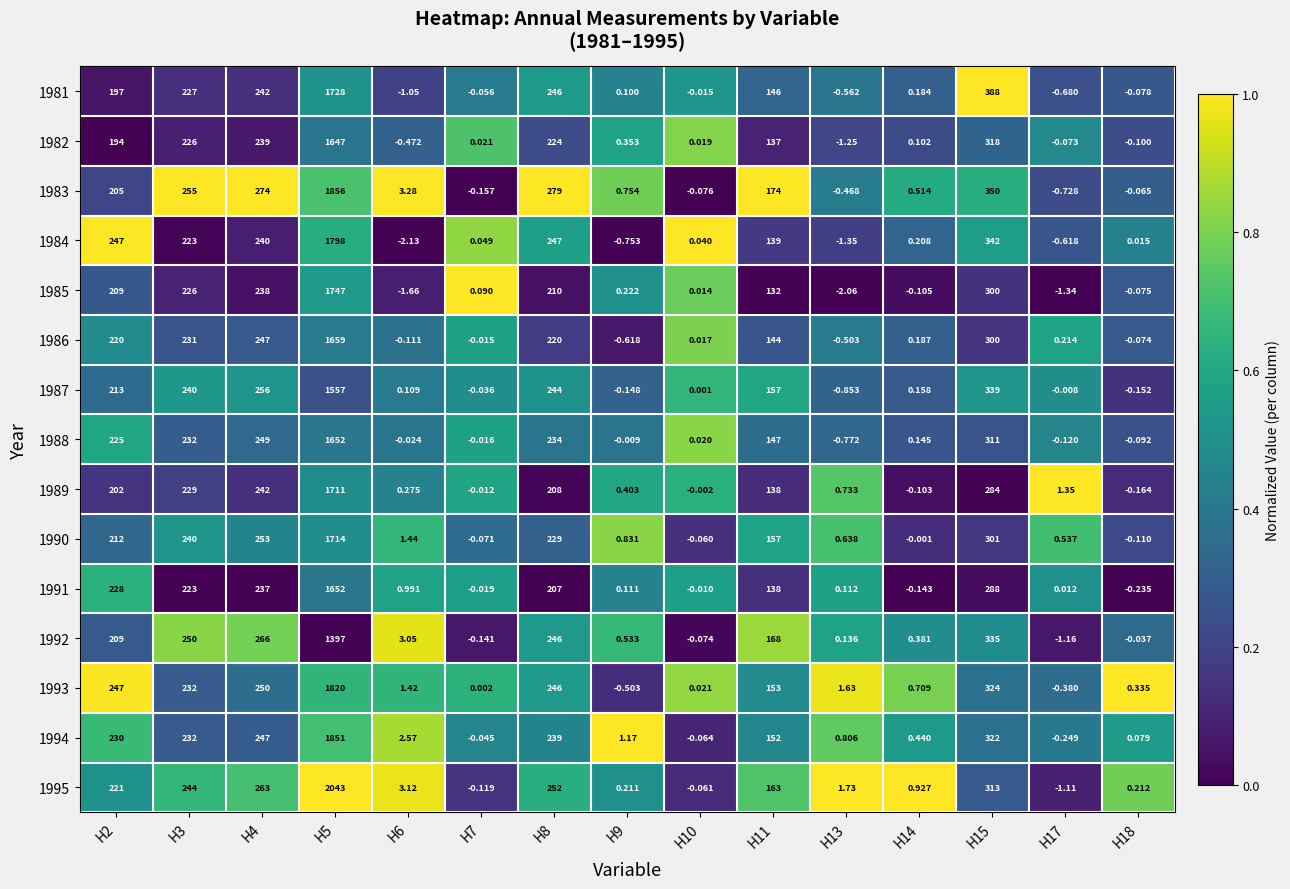

Is the value of 1993 at H17 greater than the value of 1986 at H13?

Yes